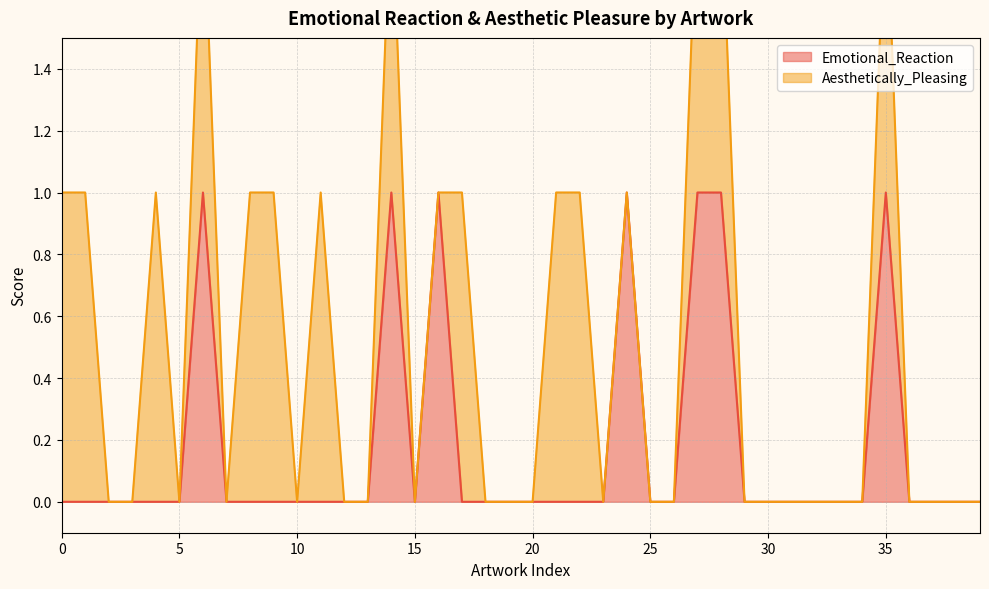

List the labels in order of value, largest first.

6, 14, 16, 24, 27, 28, 35, 0, 1, 2, 3, 4, 5, 7, 8, 9, 10, 11, 12, 13, 15, 17, 18, 19, 20, 21, 22, 23, 25, 26, 29, 30, 31, 32, 33, 34, 36, 37, 38, 39